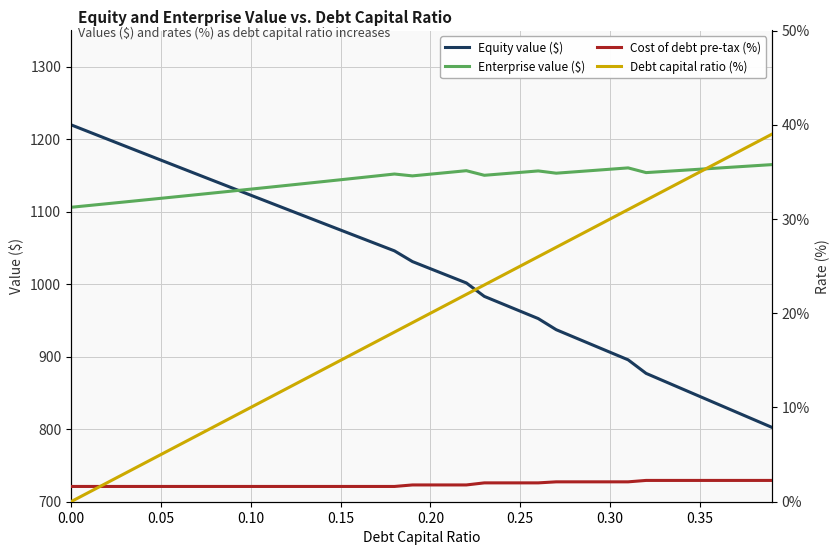

What is the lowest value of the Enterprise value ($) series?

1106.1